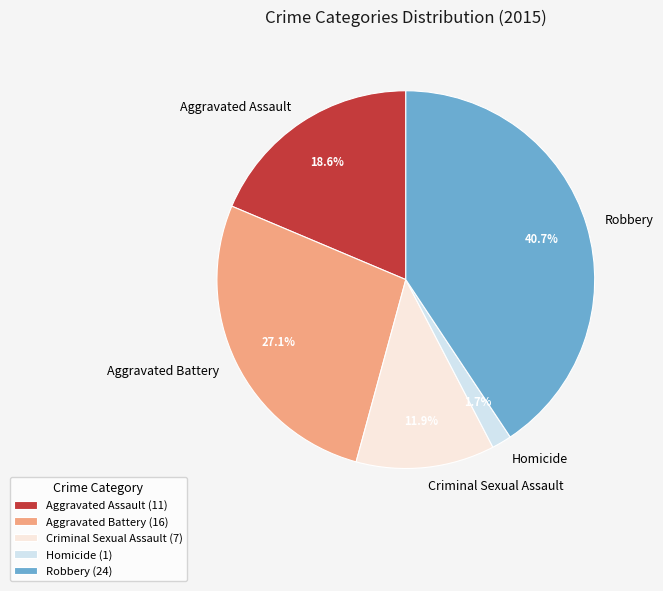

Approximately how many times larger is the value at Homicide compared to Aggravated Assault?

0.1